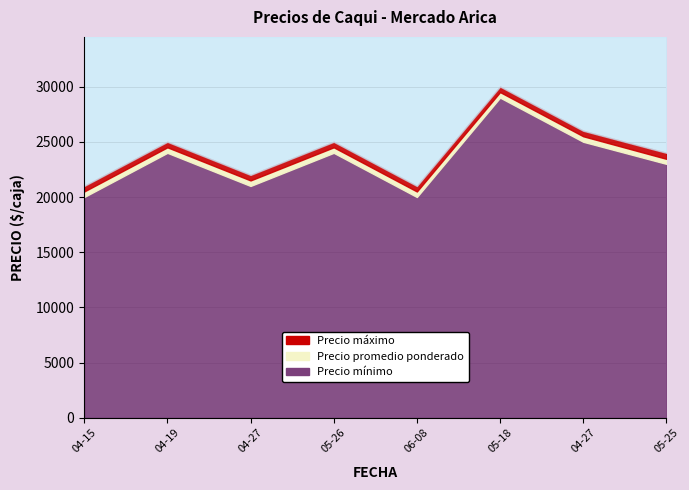

True or false: Precio promedio ponderado and Precio maximo intersect in this chart.

False